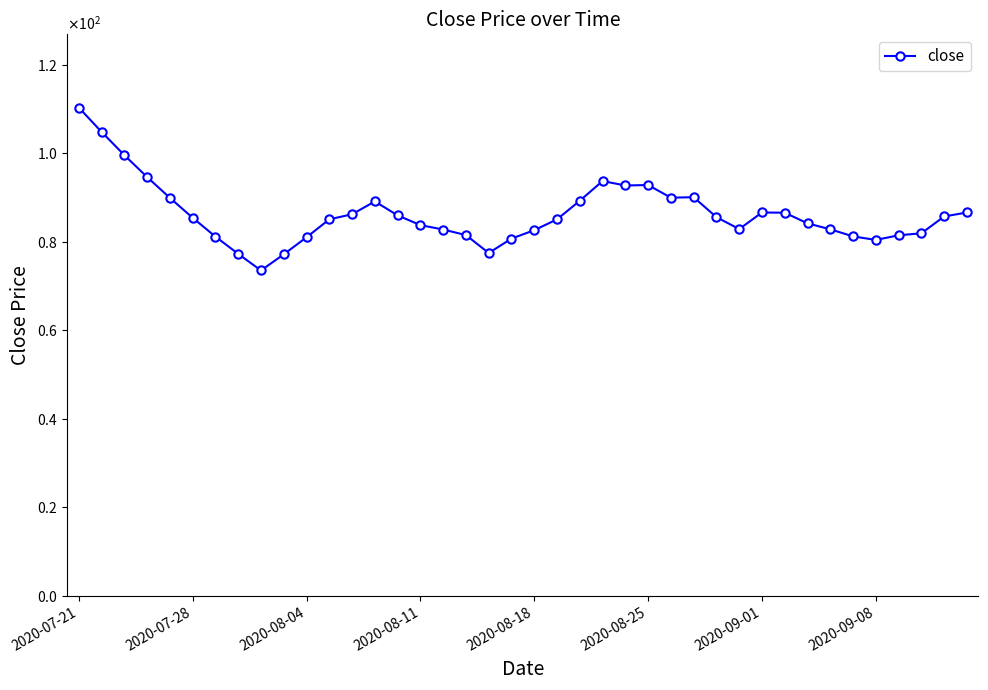

List the labels in order of value, smallest first.

8, 9, 2020-09-08, 18, 35, 19, 10, 2020-09-01, 34, 36, 17, 37, 20, 16, 33, 29, 15, 32, 11, 21, 2020-08-25, 28, 38, 14, 12, 31, 30, 39, 13, 22, 2020-08-18, 26, 27, 24, 25, 23, 2020-08-11, 2020-08-04, 2020-07-28, 2020-07-21